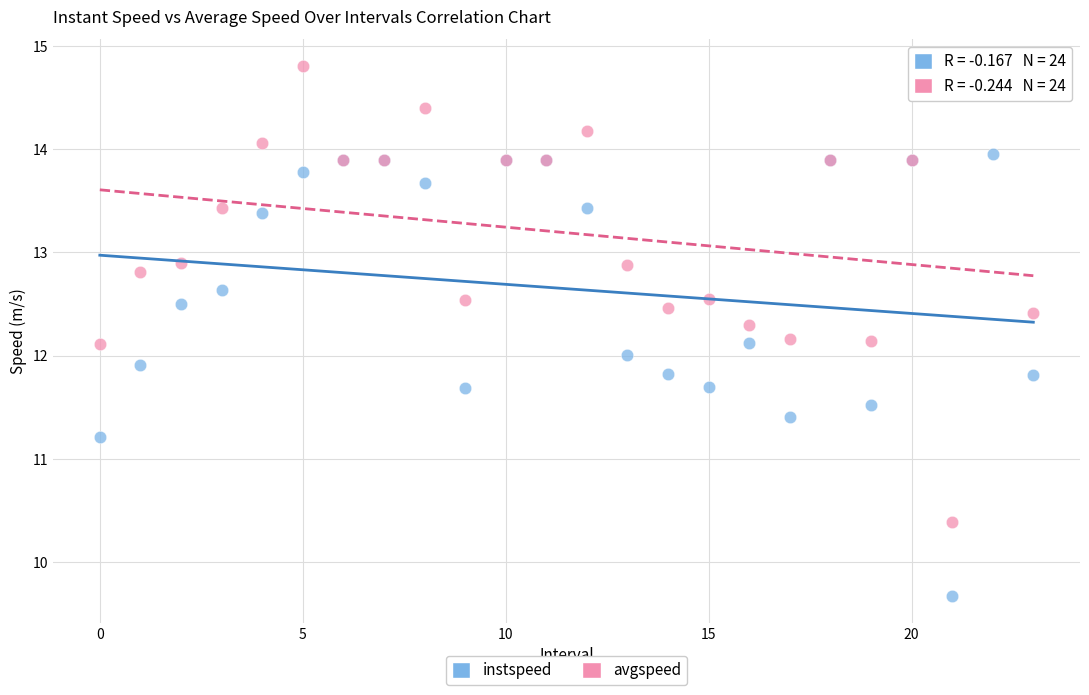

Which series reaches the maximum Y coordinate?

avgspeed